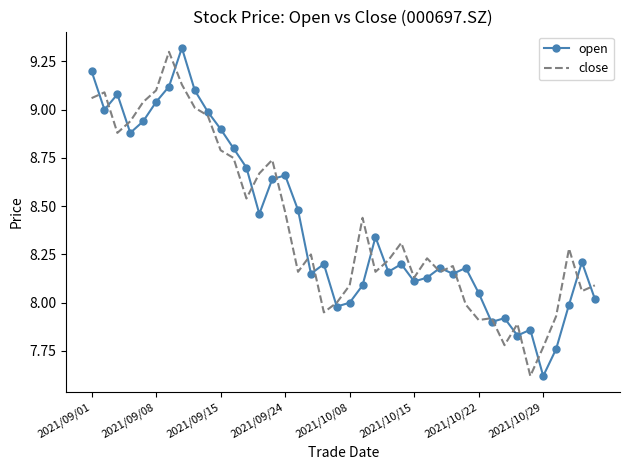

True or false: close and open intersect in this chart.

True